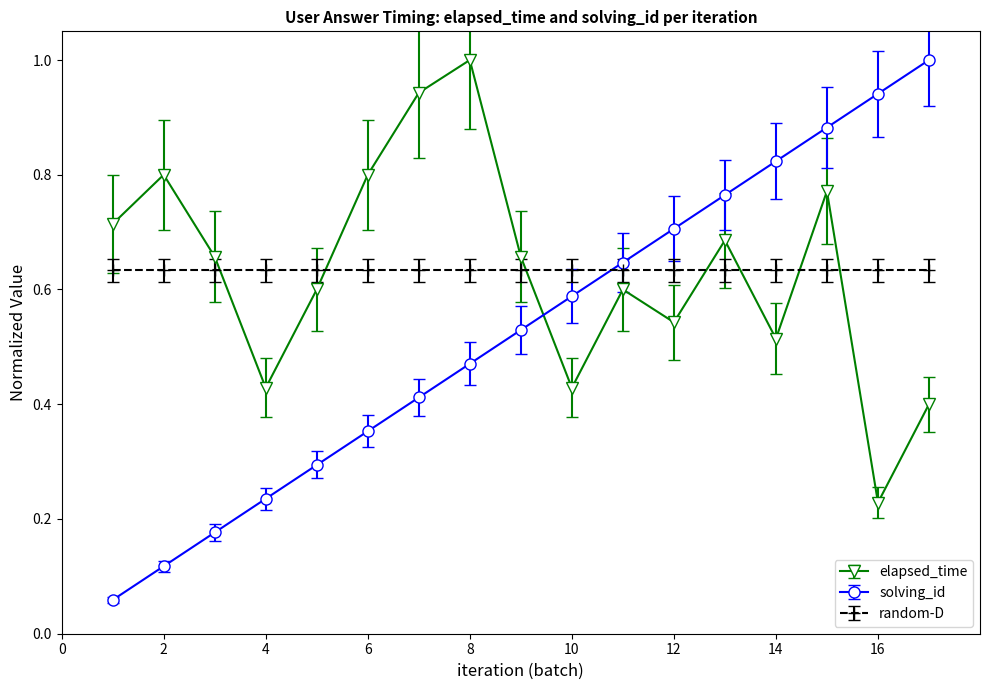

True or false: solving_id and elapsed_time intersect in this chart.

True